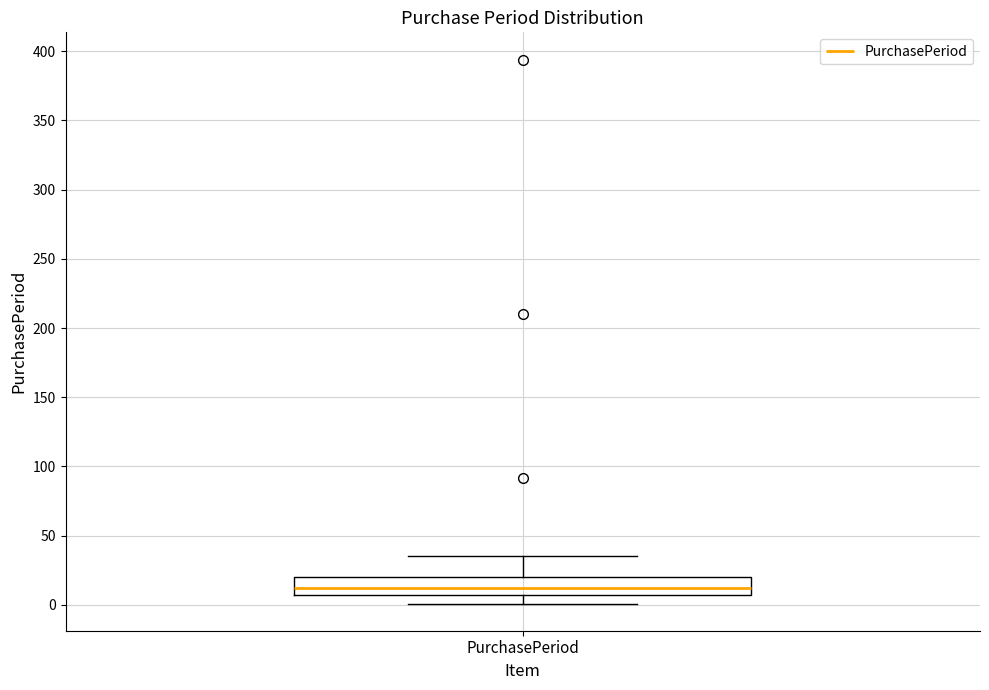

Read this box plot against the y-axis: the position of the median line, the range covered by the box, and the ends of both whiskers. The values are not printed on the chart, so give them approximately, as read against the axis.

median 15, box 5 to 20, whiskers 0 to 35